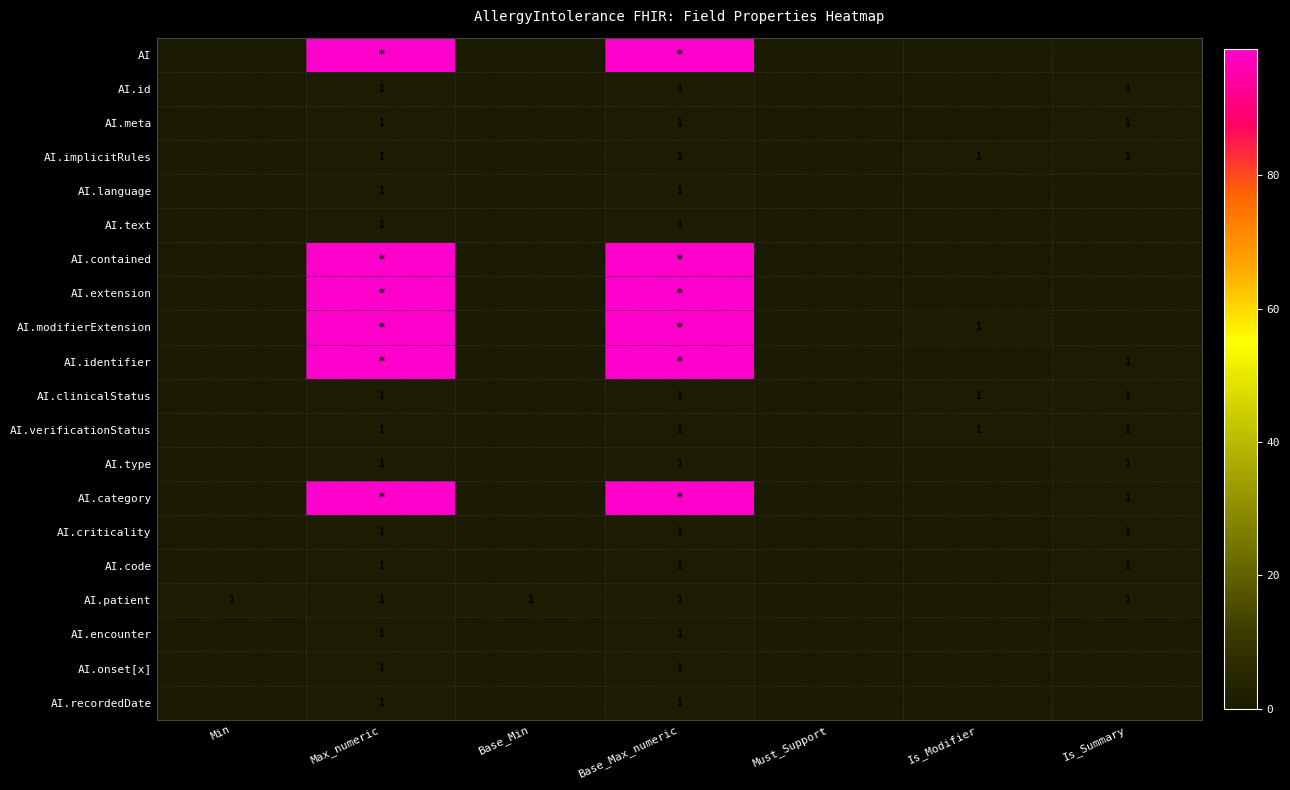

How many data points does each series have?

7